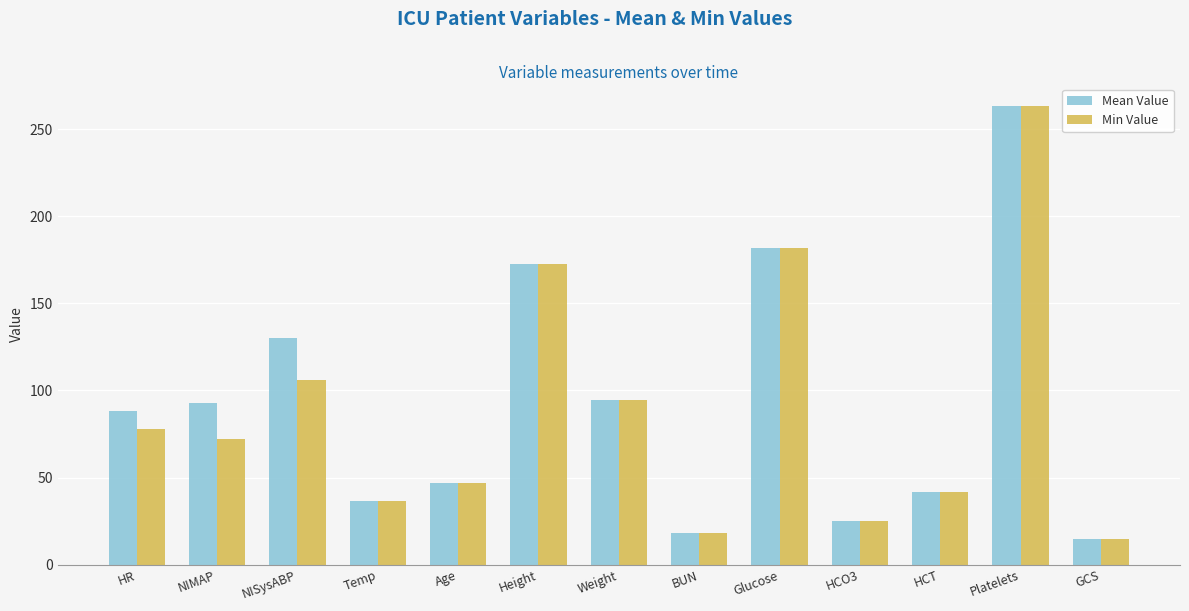

Reading left to right, transcribe all the data shown in this chart.

Mean Value: 88.0	93.0	130.0	36.7	47.0	172.7	94.7	18.0	182.0	25.0	42.0	263.0	15.0
Min Value: 78.0	72.0	106.0	36.7	47.0	172.7	94.7	18.0	182.0	25.0	42.0	263.0	15.0